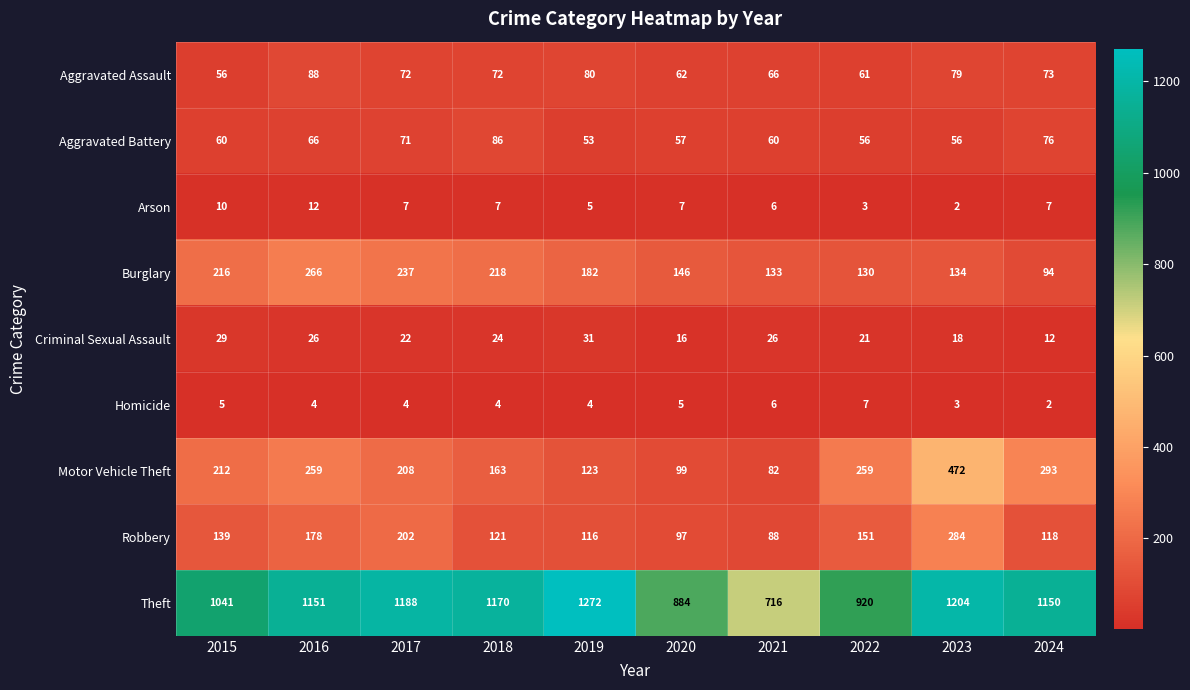

Which series has the widest spread of values?

Theft